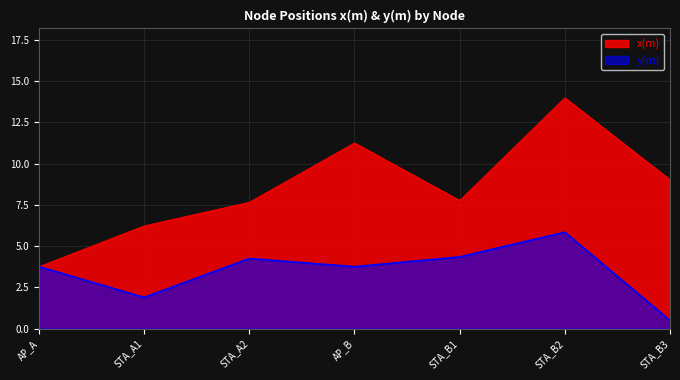

What are all the series names shown in the legend?

x(m), y(m)